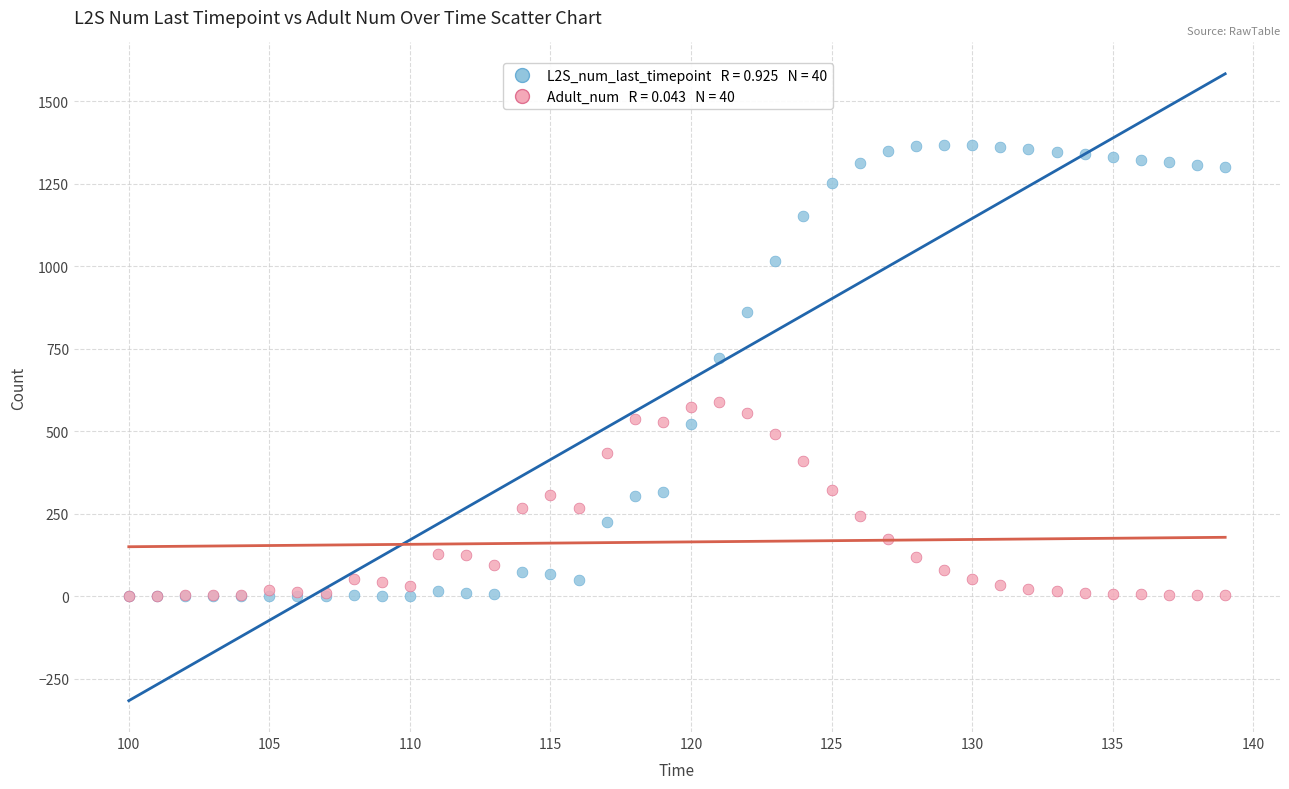

Across all series, what Y value is closest to 684?

722.9